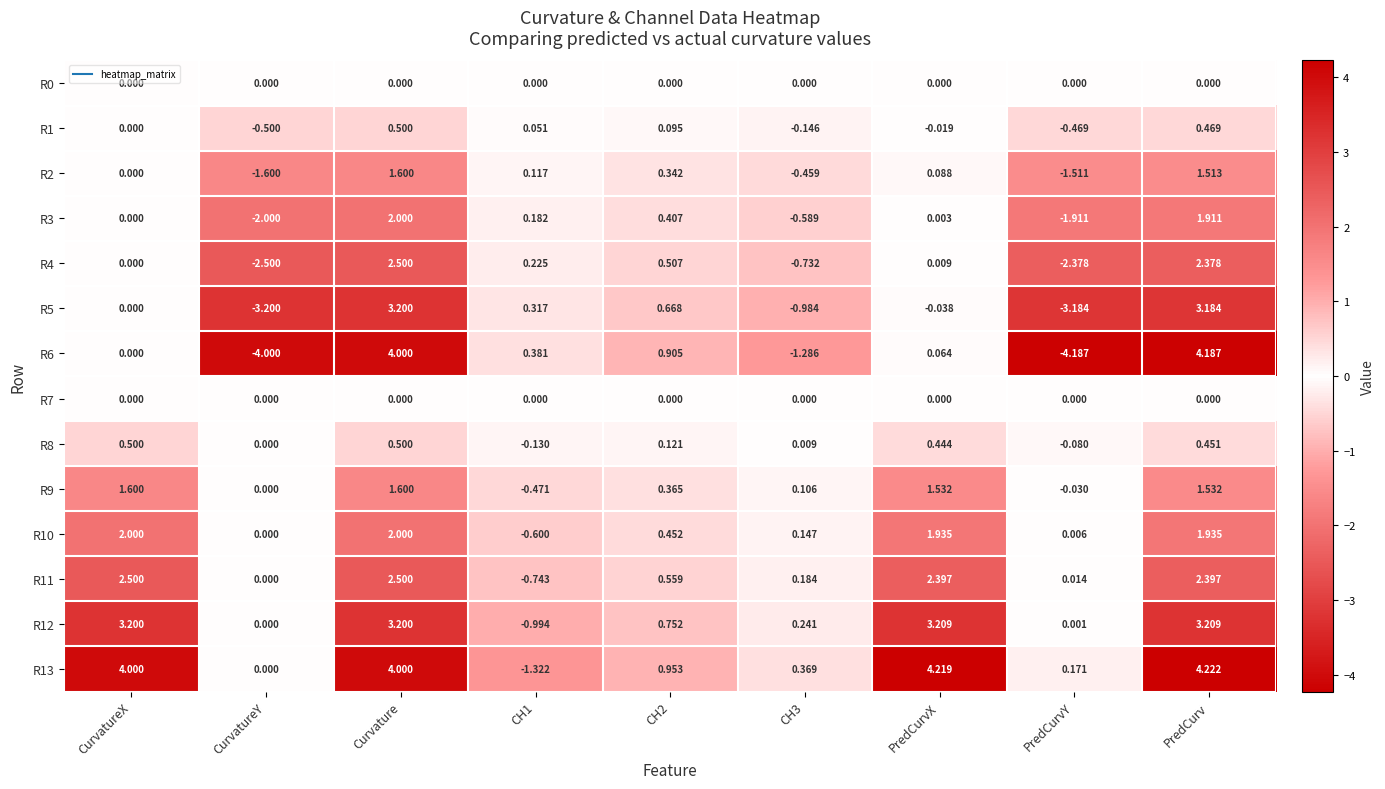

Between PredCurvX and PredCurvY, which series saw the biggest shift?

R6